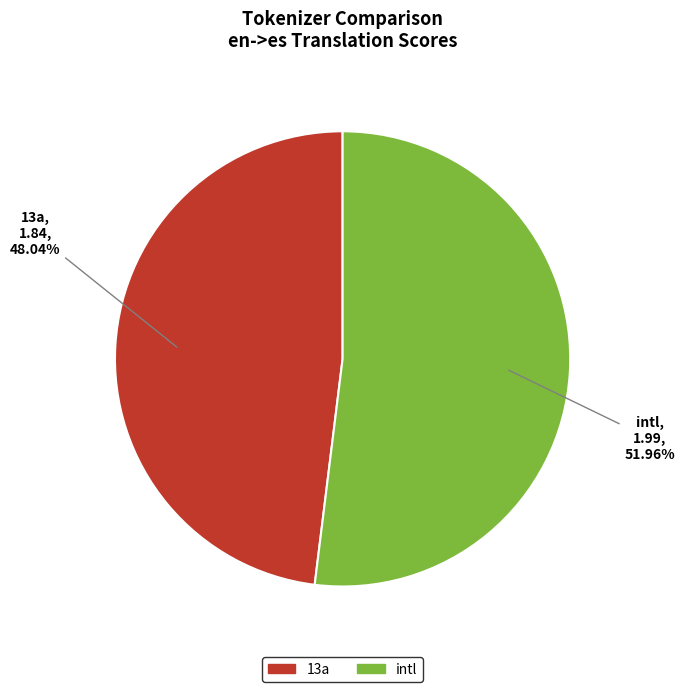

Which category has the biggest portion of the pie?

intl